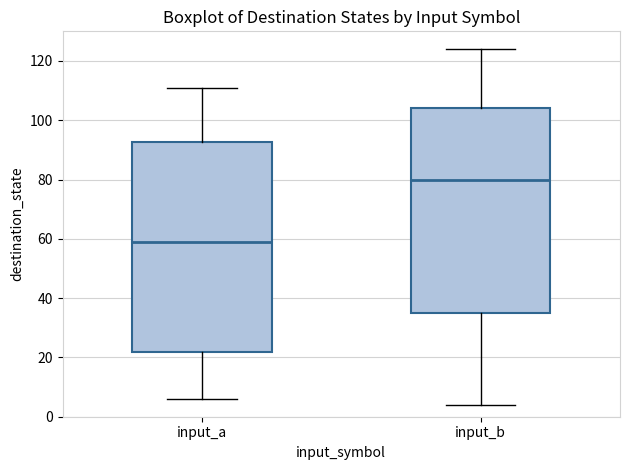

Reading left to right, transcribe this box plot: for each box, give where its median line is, the range the box spans, and where its two whiskers end, as read against the y-axis. The values are not printed on the chart, so give them approximately, as read against the axis.

input_a: median 60, box 22 to 92, whiskers 6 to 112
input_b: median 80, box 36 to 104, whiskers 4 to 124